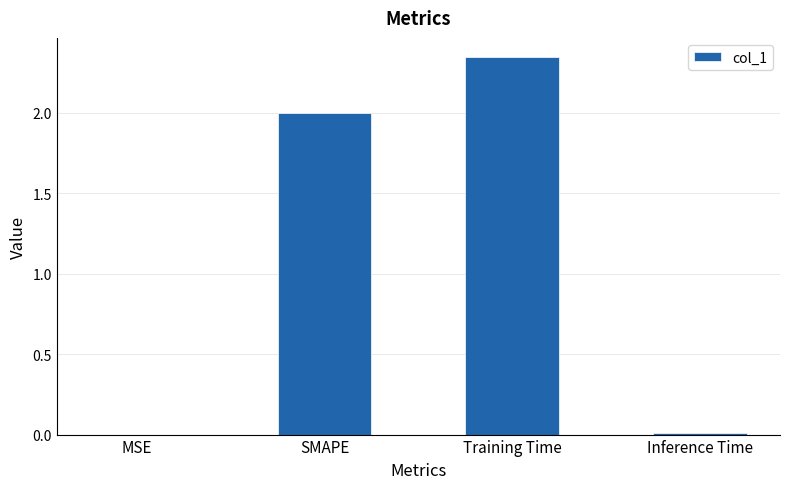

At which category does the chart reach its peak across all series?

Training Time